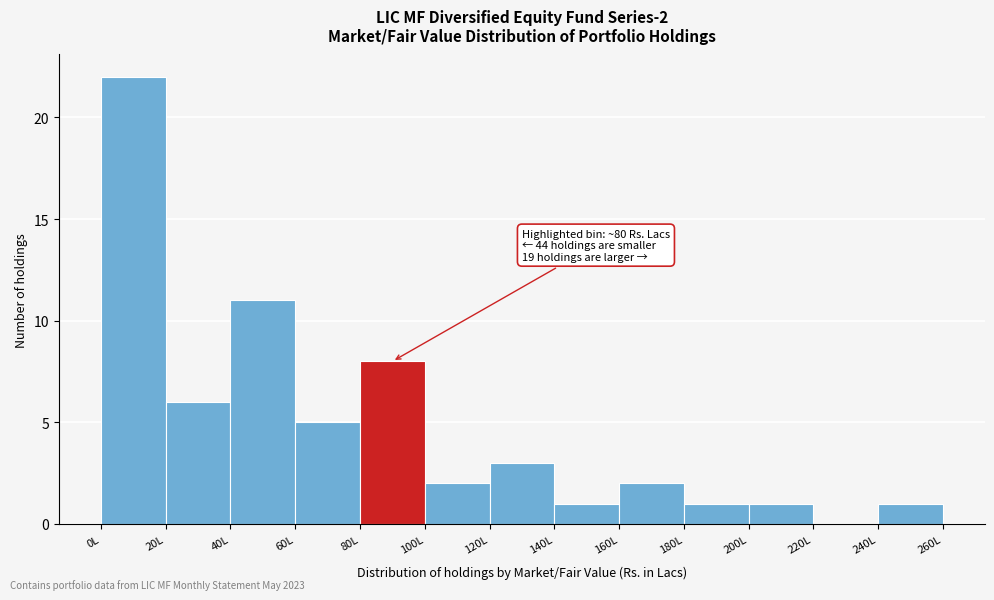

Which range on the x-axis has the tallest bar?

0 to 20